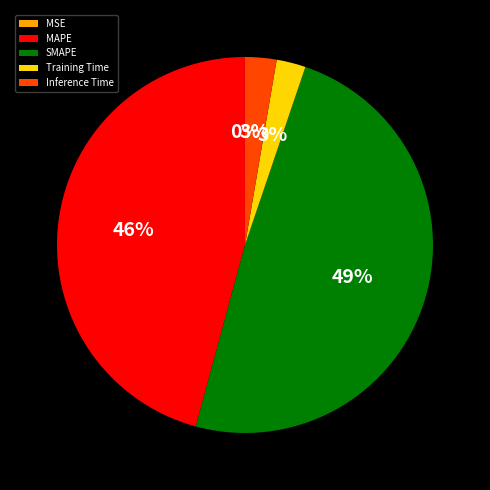

To the nearest percent, what is the average slice percentage?

20%